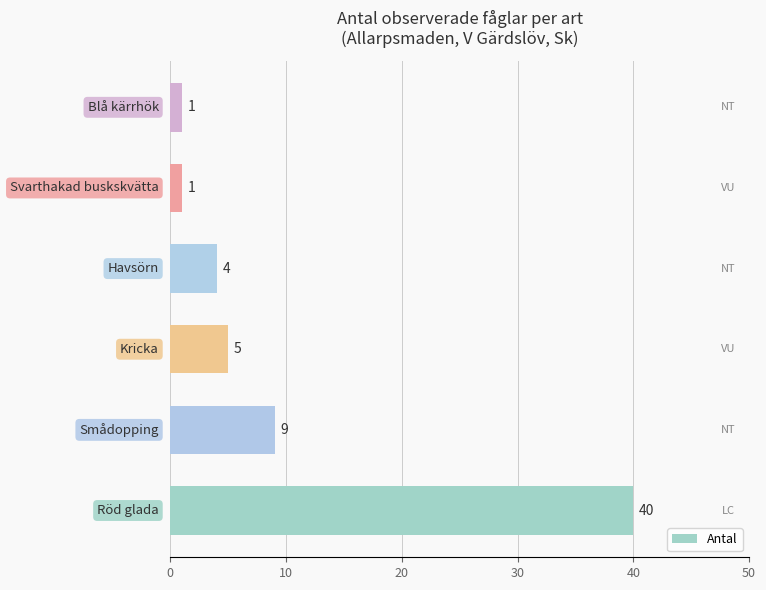

How many values are below 5?

3